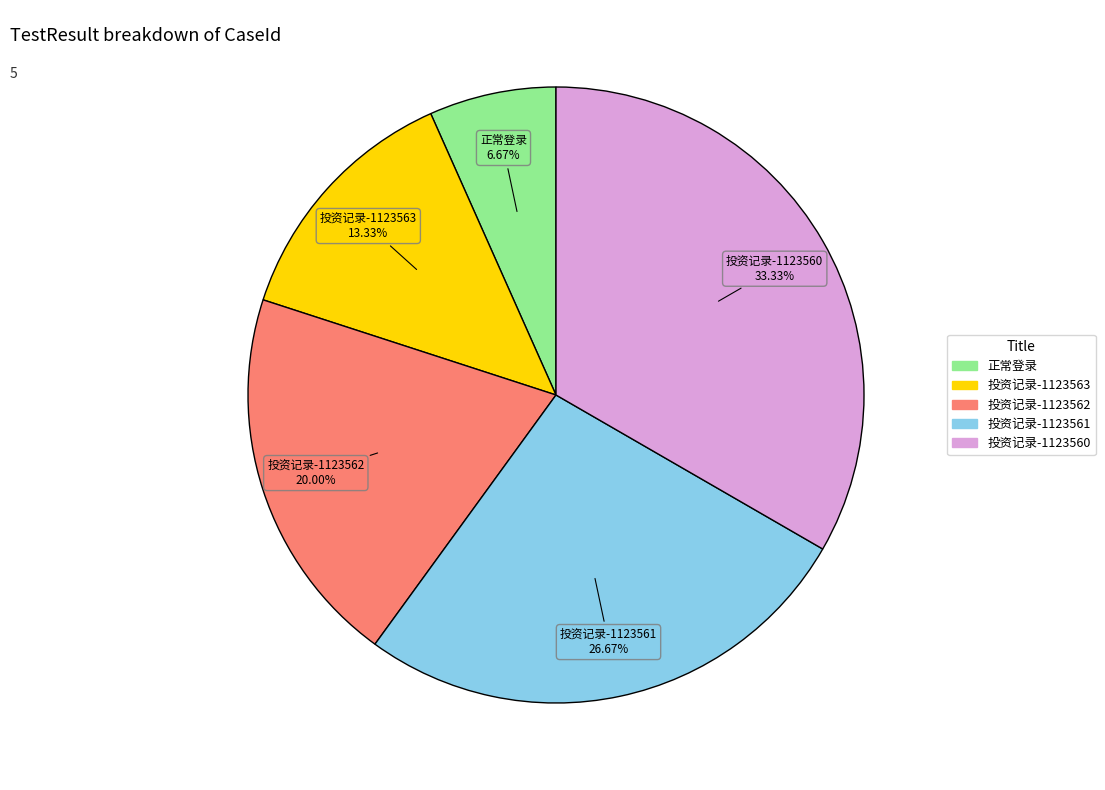

Does any single category account for the majority?

No